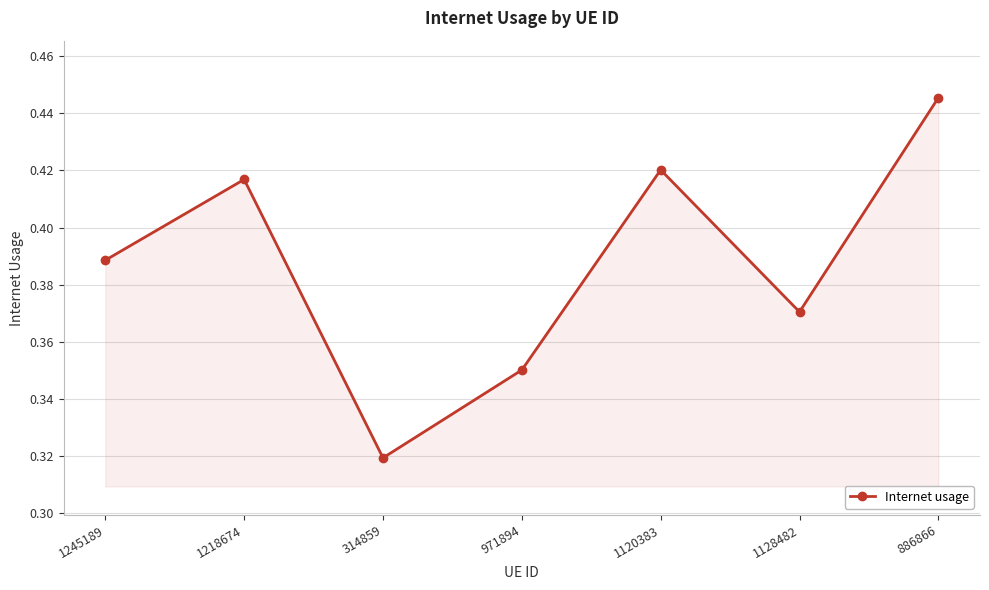

At which label is the value closest to 0?

314859